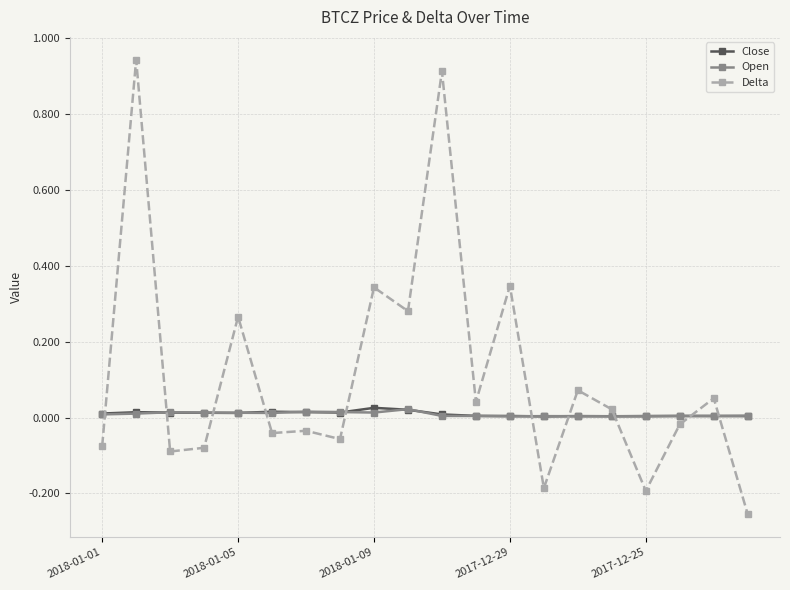

After their last crossing, which series has the higher values: Open or Delta?

Open